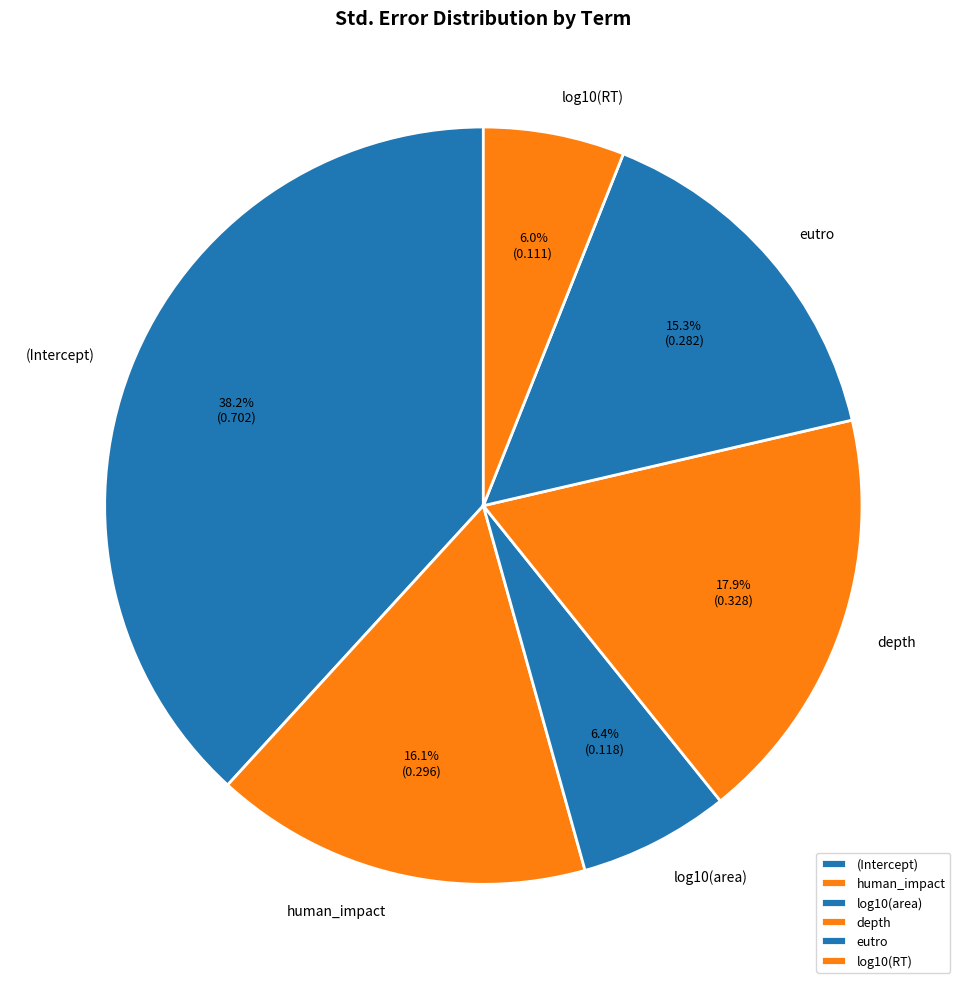

Is there a majority slice in this chart?

No